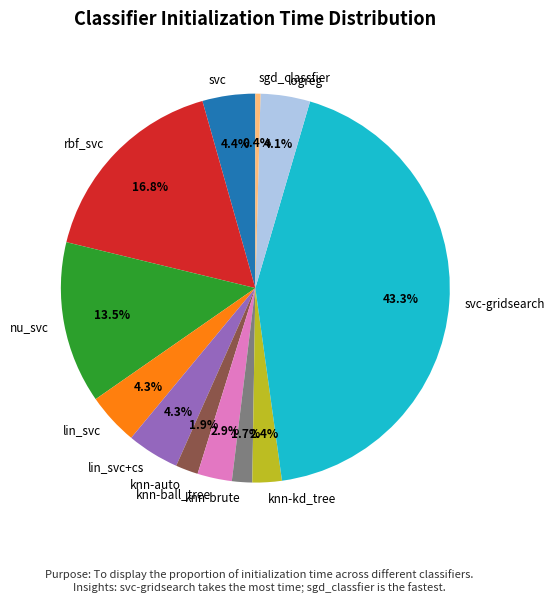

What percentage is the lin_svc slice, to the nearest percent?

4%